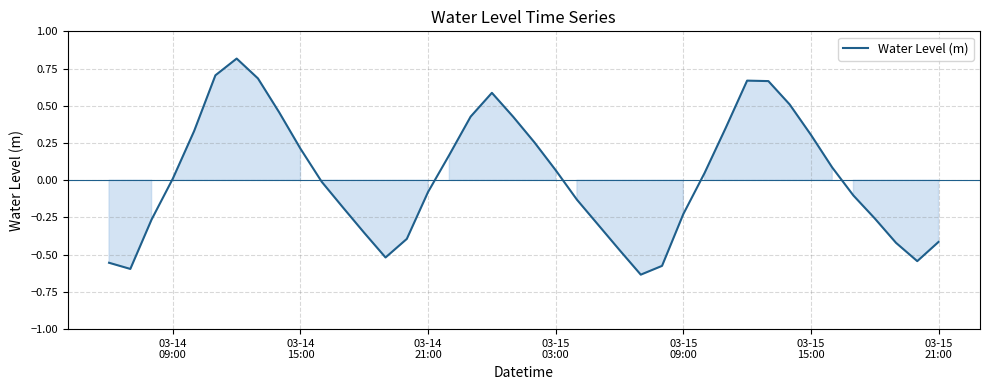

Does the chart display data point markers on the line(s)?

No